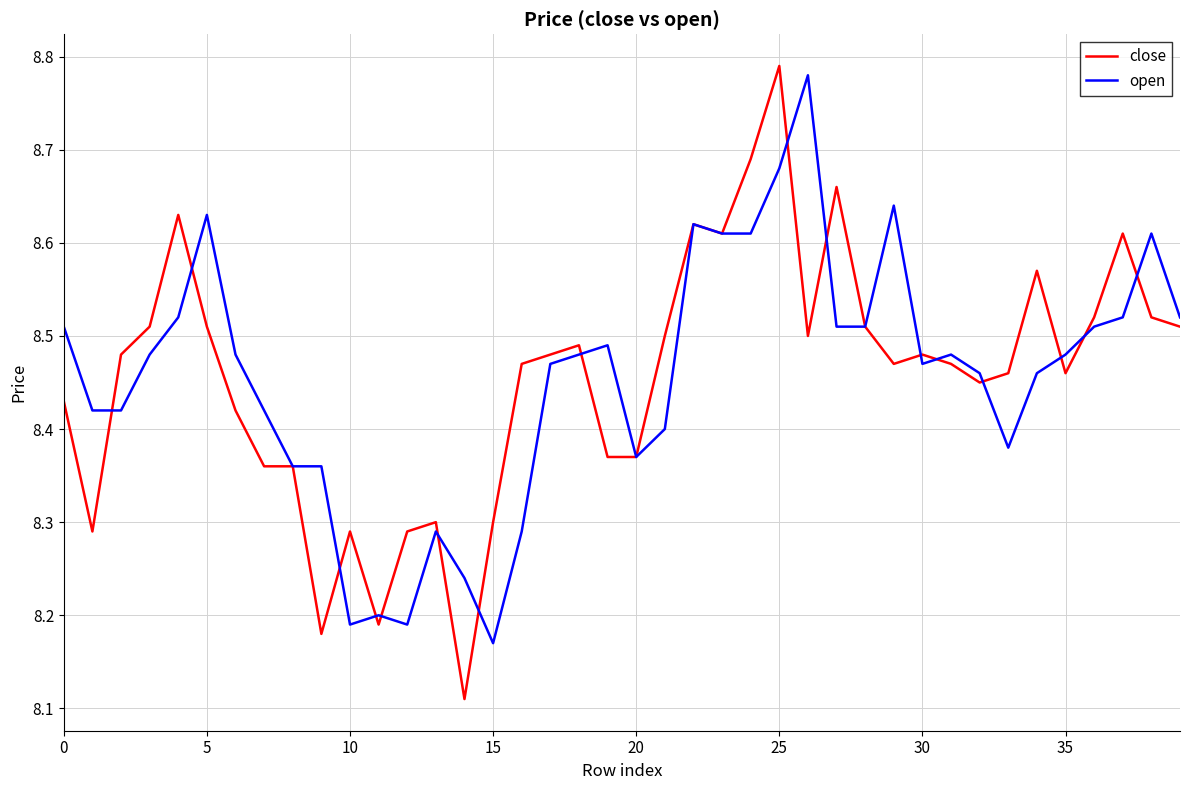

Which series has the widest spread of values?

close